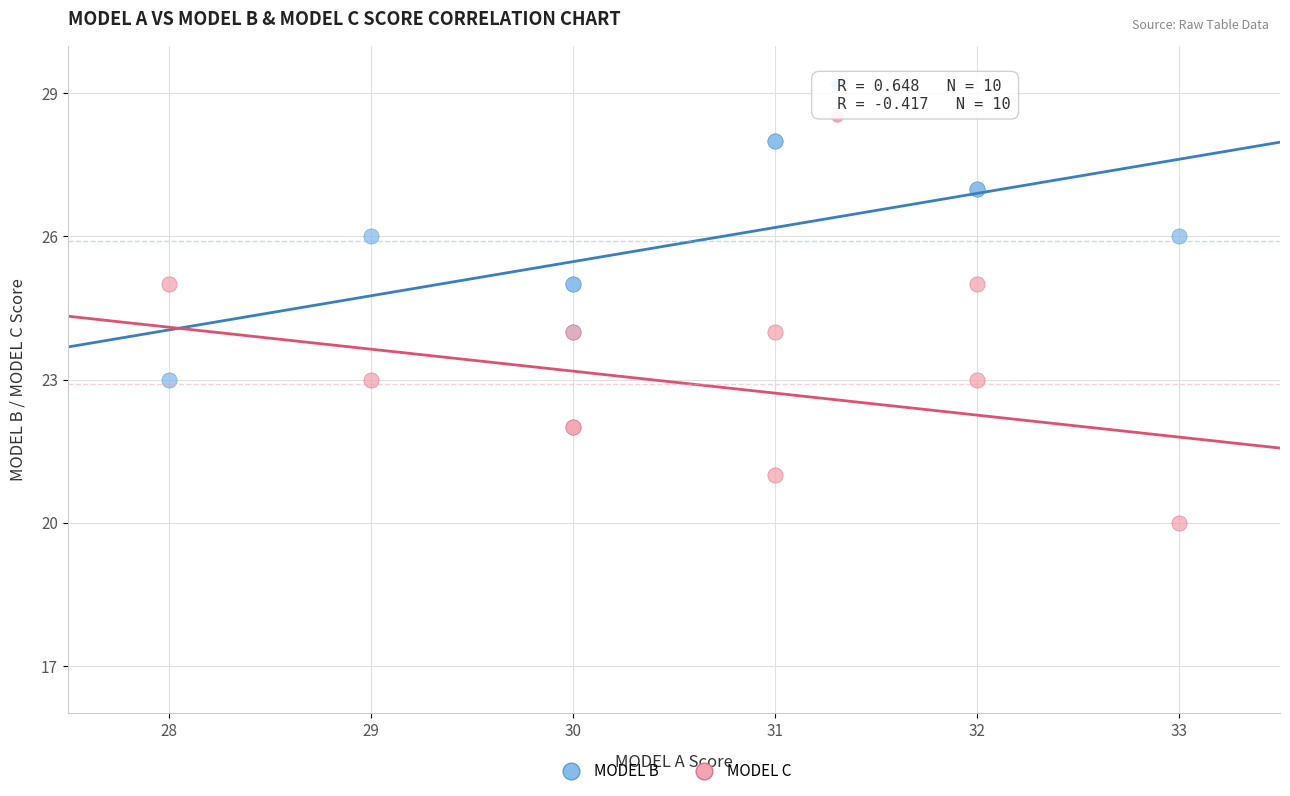

Which series reaches the maximum Y coordinate?

MODEL B